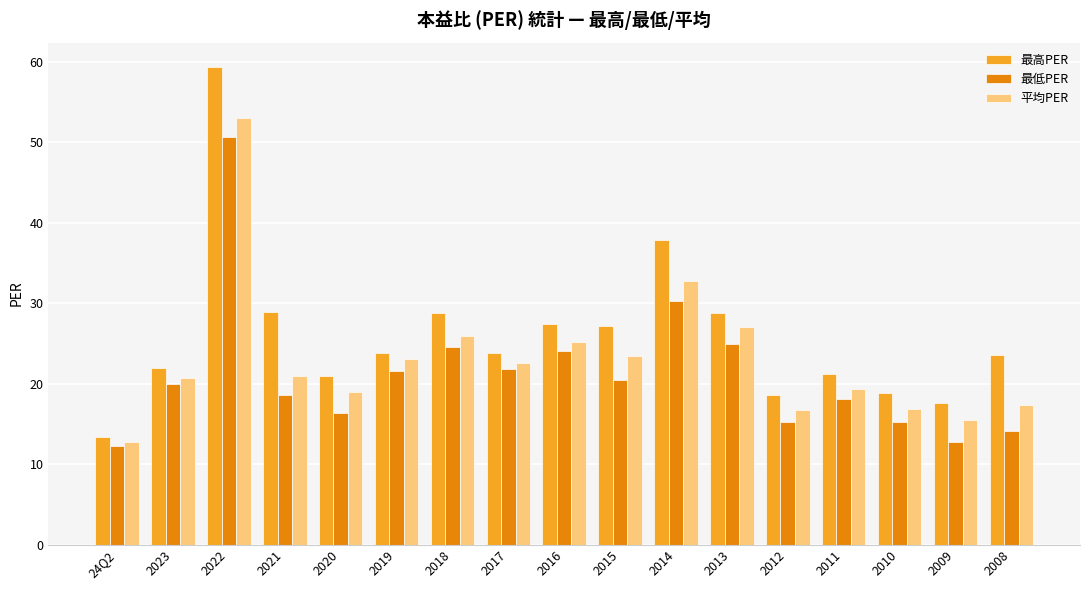

Is it true that 平均PER equals 16.7 at 2012?

True